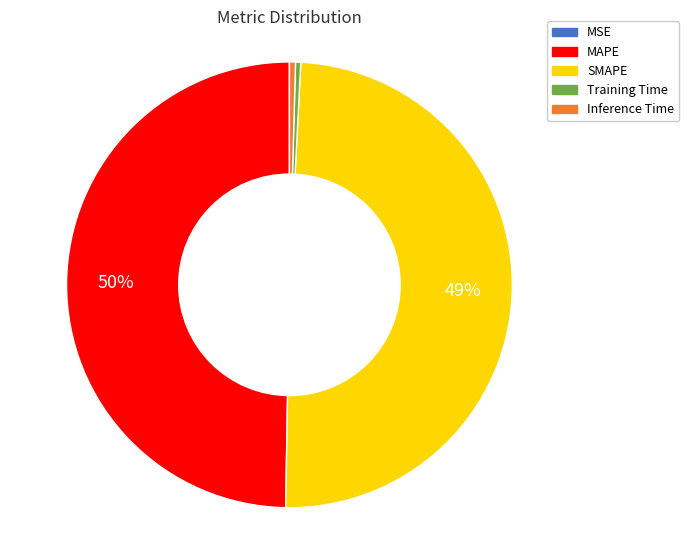

Between SMAPE and Training Time, which is larger?

SMAPE